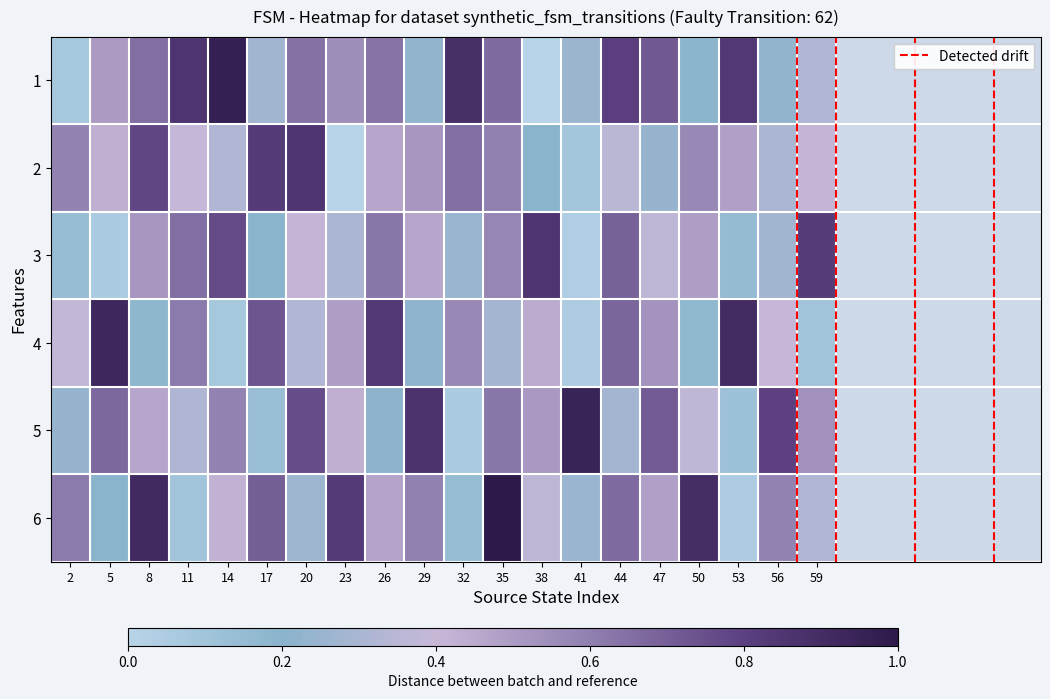

What is the difference between the second highest and second lowest values in the 1 series?

0.7